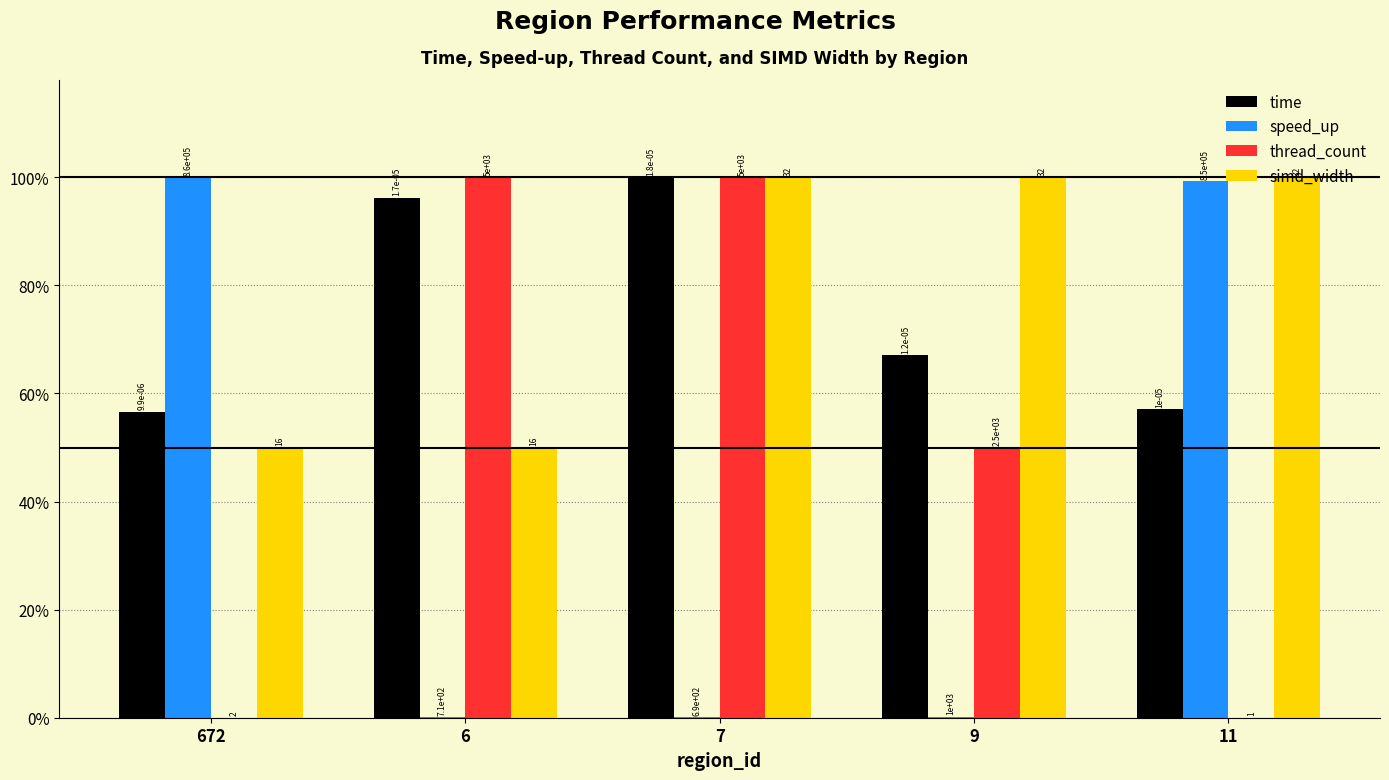

Is it true that thread_count equals 0.5 at 9?

True